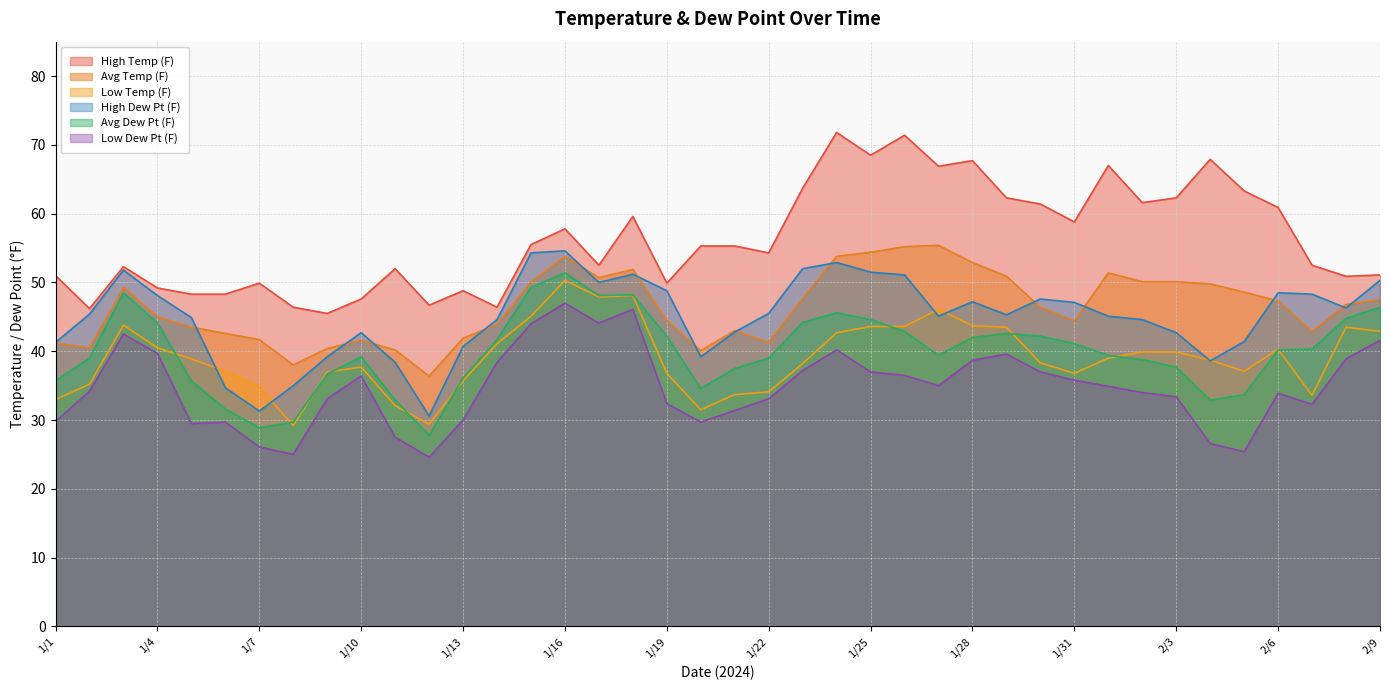

What is the label of the 9th point from the right?

2/1